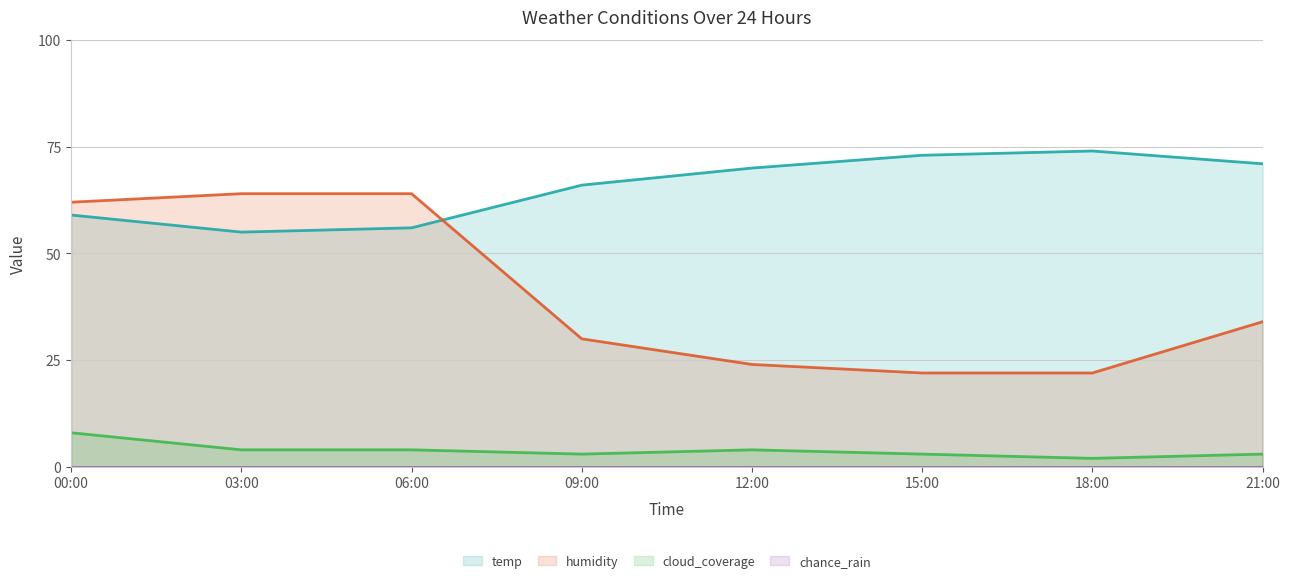

Reading left to right, extract all data points from this chart.

temp: 59	55	56	66	70	73	74	71
humidity: 62	64	64	30	24	22	22	34
cloud_coverage: 8	4	4	3	4	3	2	3
chance_rain: 0	0	0	0	0	0	0	0